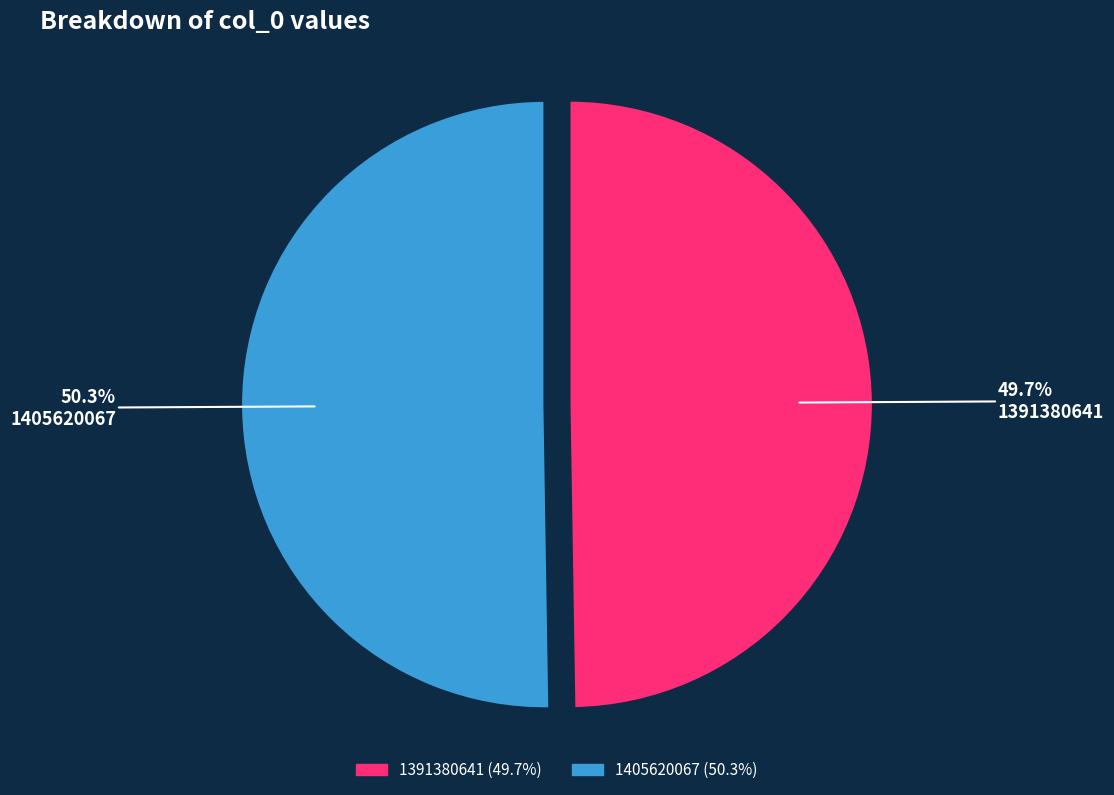

Approximately how many times larger is the value at 1391380641 compared to 1405620067?

1.0